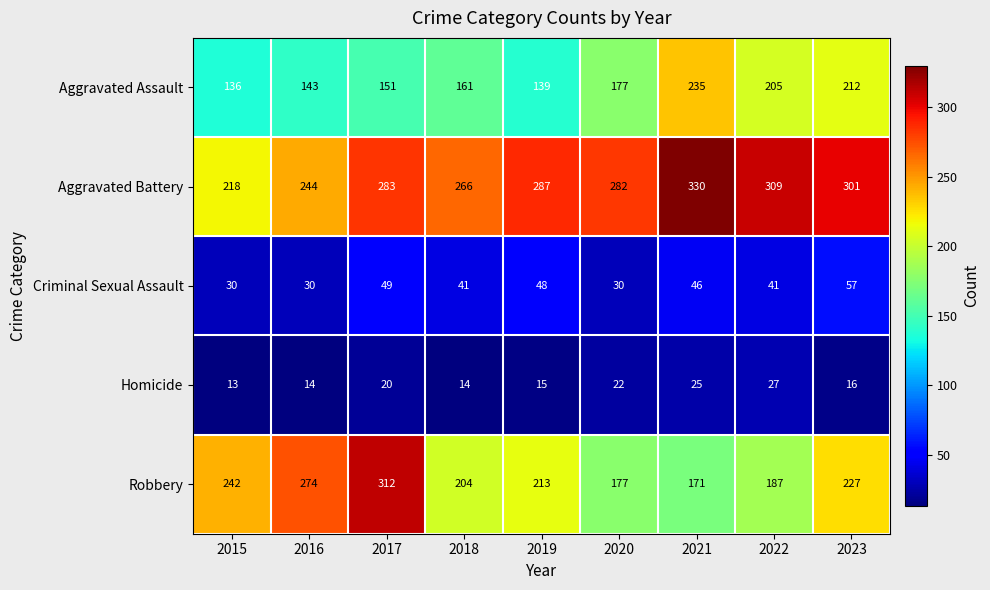

At how many categories does at least one series exceed 127?

9